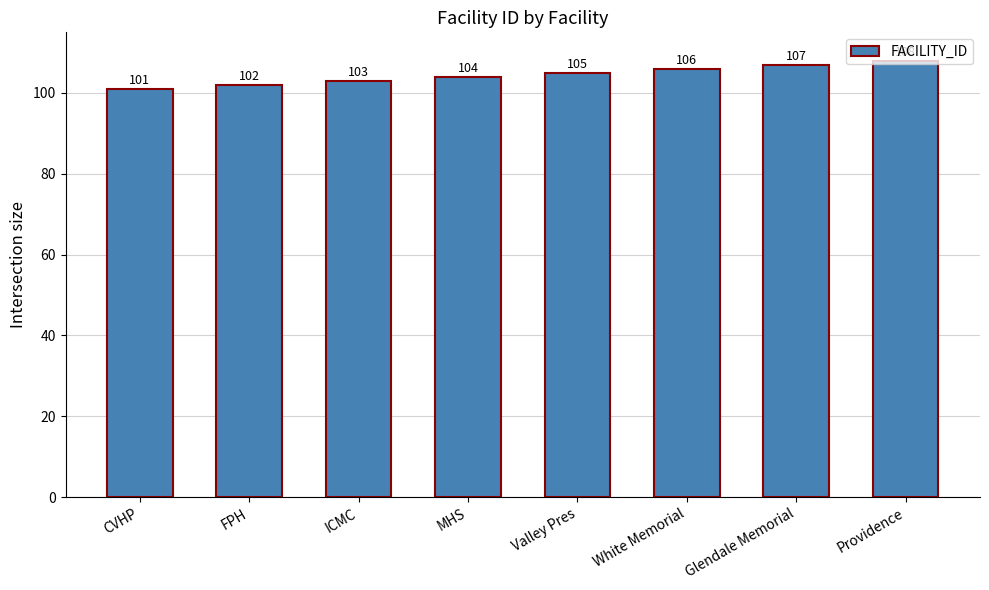

What is the value of the 4th bar from the left?

104